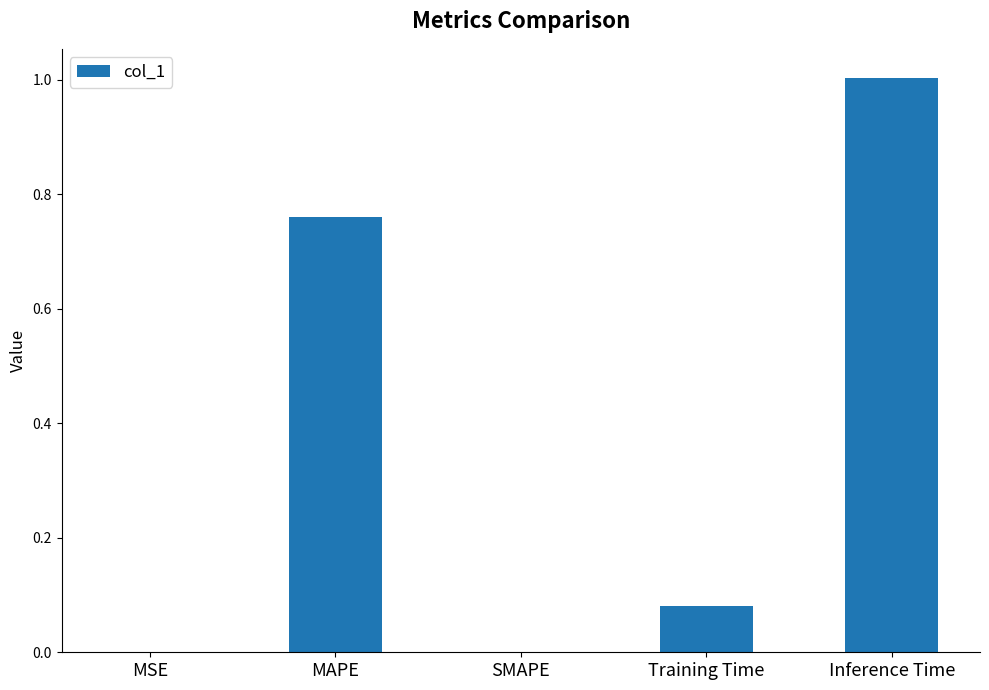

Which has a higher value, SMAPE or Training Time?

Training Time